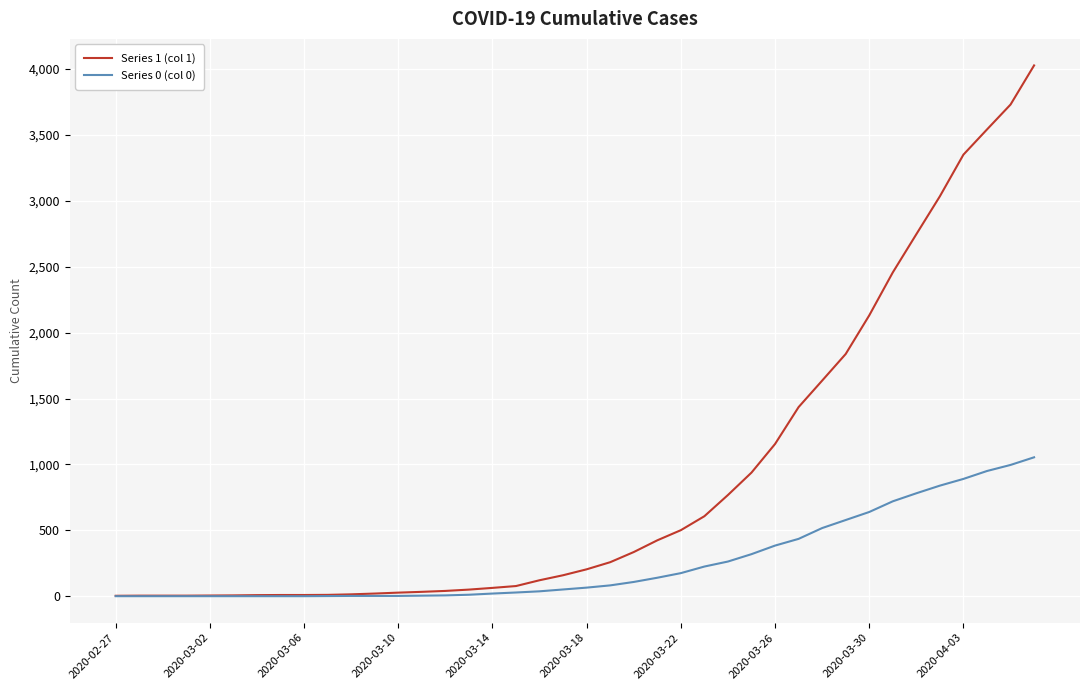

How many distinct data groups are displayed?

2